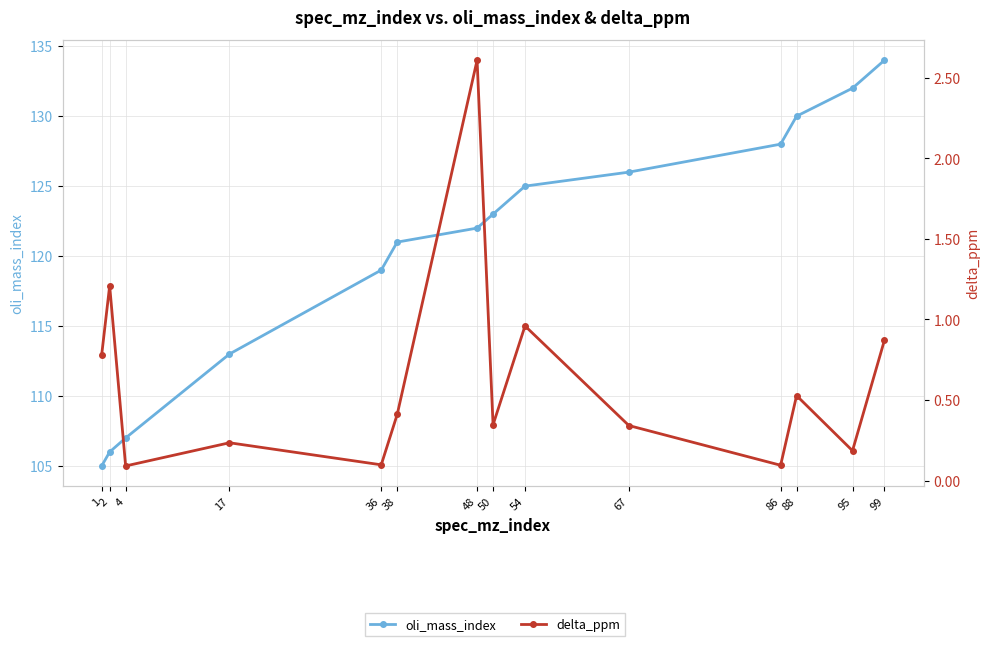

Reading right to left, extract all data points from this chart.

oli_mass_index: 134.0	132.0	130.0	128.0	126.0	125.0	123.0	122.0	121.0	119.0	113.0	107.0	106.0	105.0
delta_ppm: 0.9	0.2	0.5	0.1	0.3	1.0	0.3	2.6	0.4	0.1	0.2	0.1	1.2	0.8